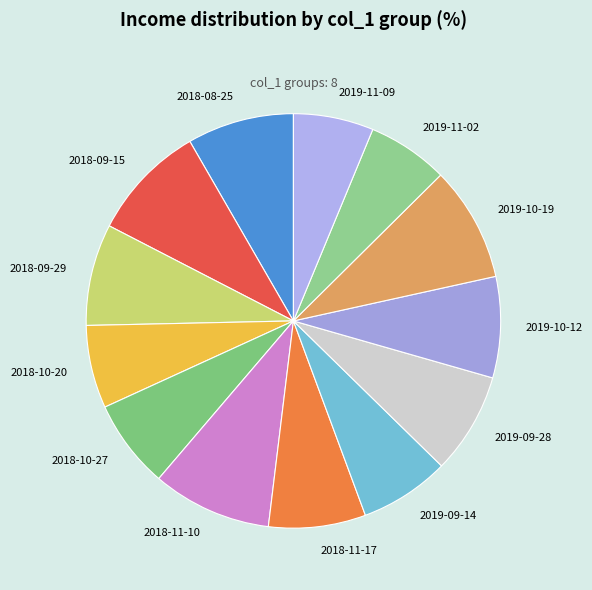

What is the ratio of the value at 2018-11-10 to the value at 2019-10-12?

1.2